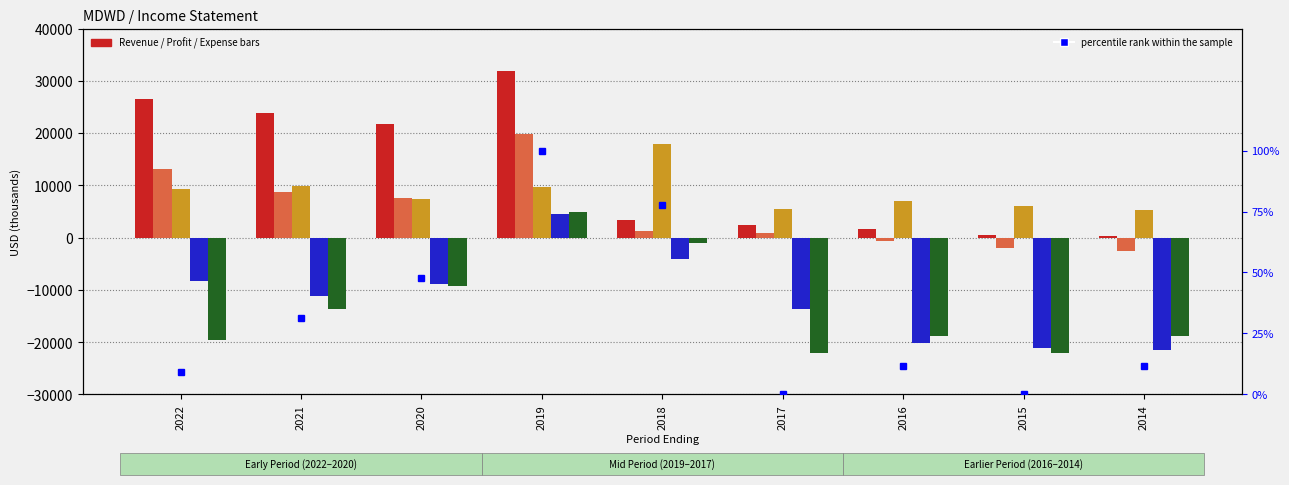

What is the difference between the maximum and minimum values in the Operating Income or Loss series?

25900.0